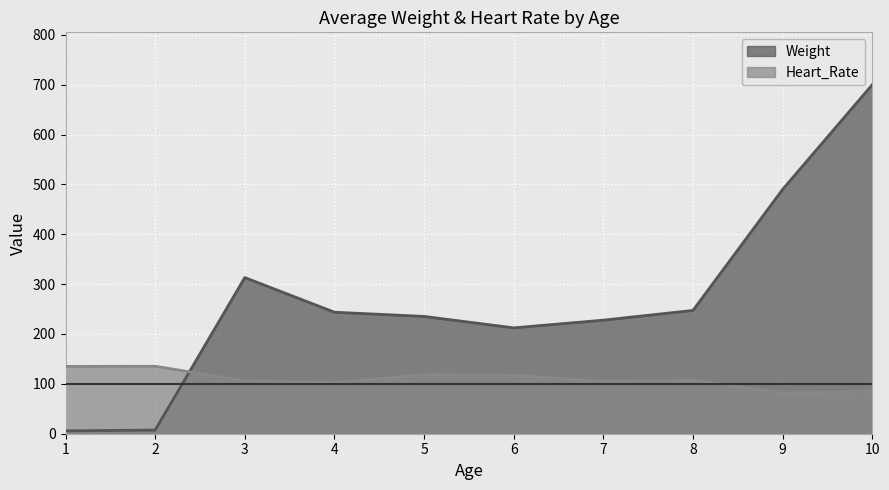

Between which two adjacent categories do Weight and Heart_Rate first intersect?

2 and 3